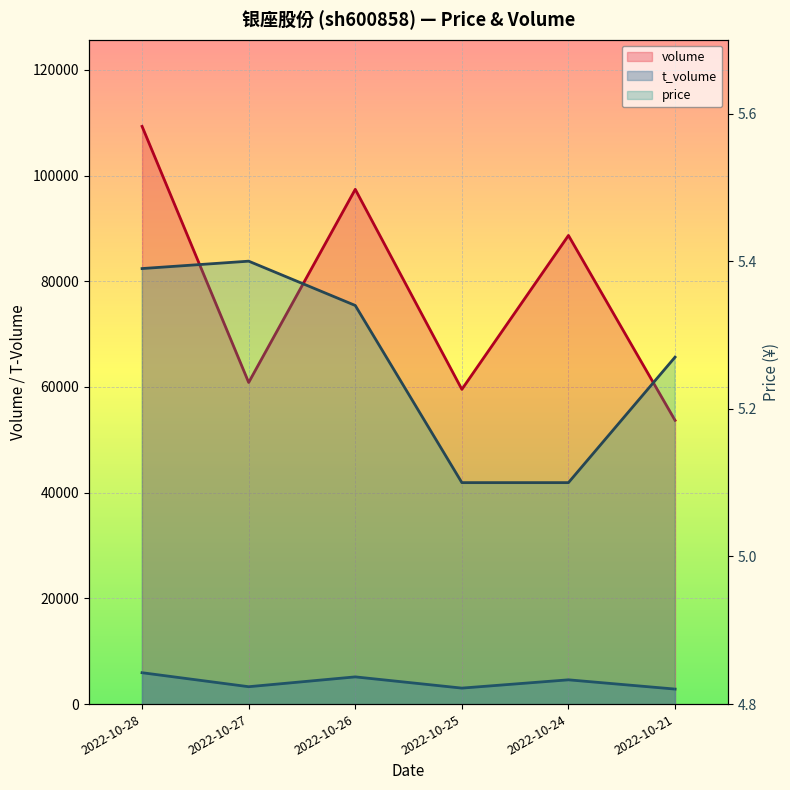

Reading left to right, list all the values displayed in this chart.

volume: 2022-10-28=109297.0	2022-10-27=60847.0	2022-10-26=97387.0	2022-10-25=59546.0	2022-10-24=88661.0	2022-10-21=53681.0
t_volume: 2022-10-28=5937.0	2022-10-27=3288.0	2022-10-26=5148.0	2022-10-25=3024.0	2022-10-24=4591.0	2022-10-21=2840.0
price: 2022-10-28=5.4	2022-10-27=5.4	2022-10-26=5.3	2022-10-25=5.1	2022-10-24=5.1	2022-10-21=5.3